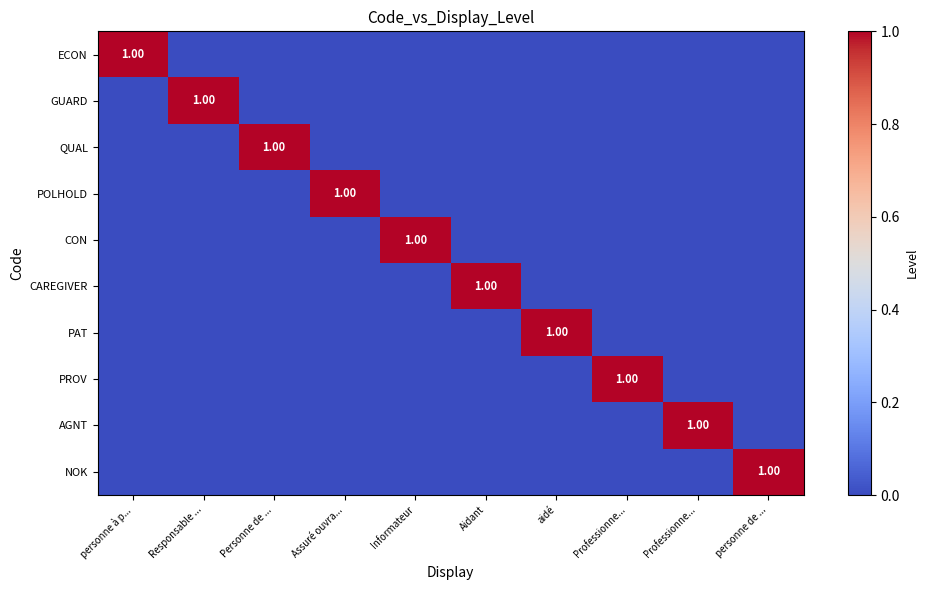

What is the sum of all POLHOLD values?

1